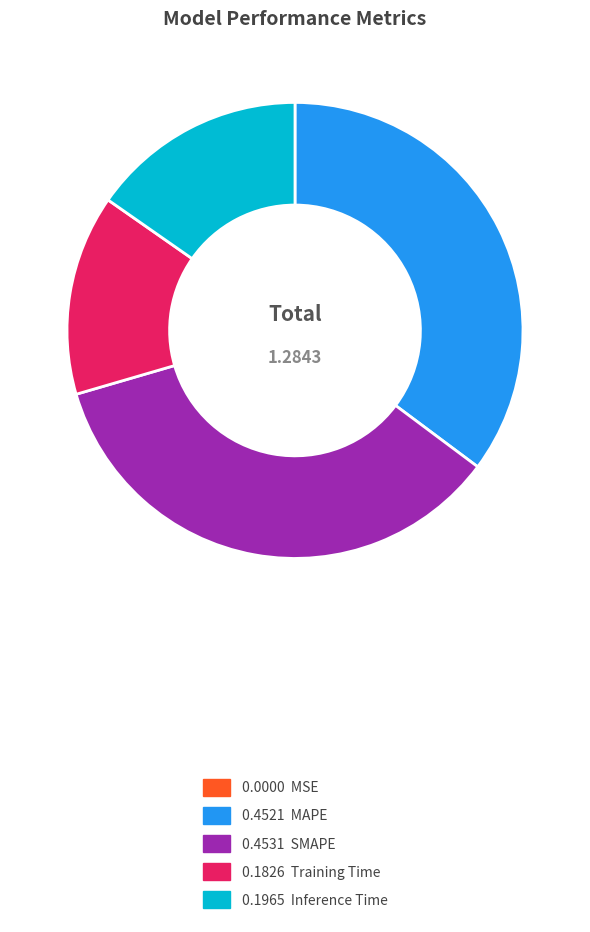

Is there any slice that represents more than half of the pie?

No